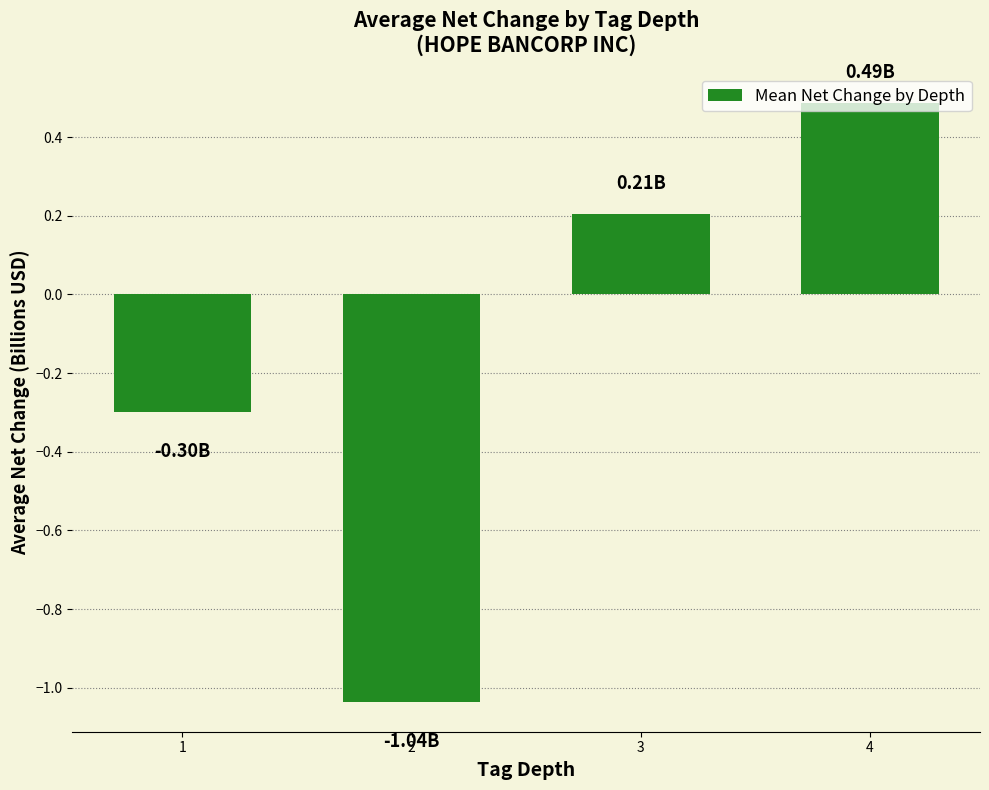

Rank the categories by value from lowest to highest.

2, 1, 3, 4